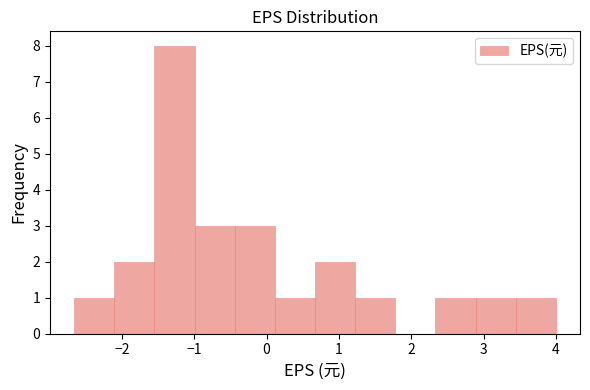

Reading left to right, list every bar in this chart as the range it spans on the x-axis followed by its height. Neither the bar edges nor the heights are printed on the chart, so give them approximately, as read against the axes.

-2.7 to -2.1: 1
-2.1 to -1.5: 2
-1.5 to -1.0: 8
-1.0 to -0.4: 3
-0.4 to 0.1: 3
0.1 to 0.7: 1
0.7 to 1.2: 2
1.2 to 1.8: 1
1.8 to 2.3: 0
2.3 to 2.9: 1
2.9 to 3.4: 1
3.4 to 4.0: 1